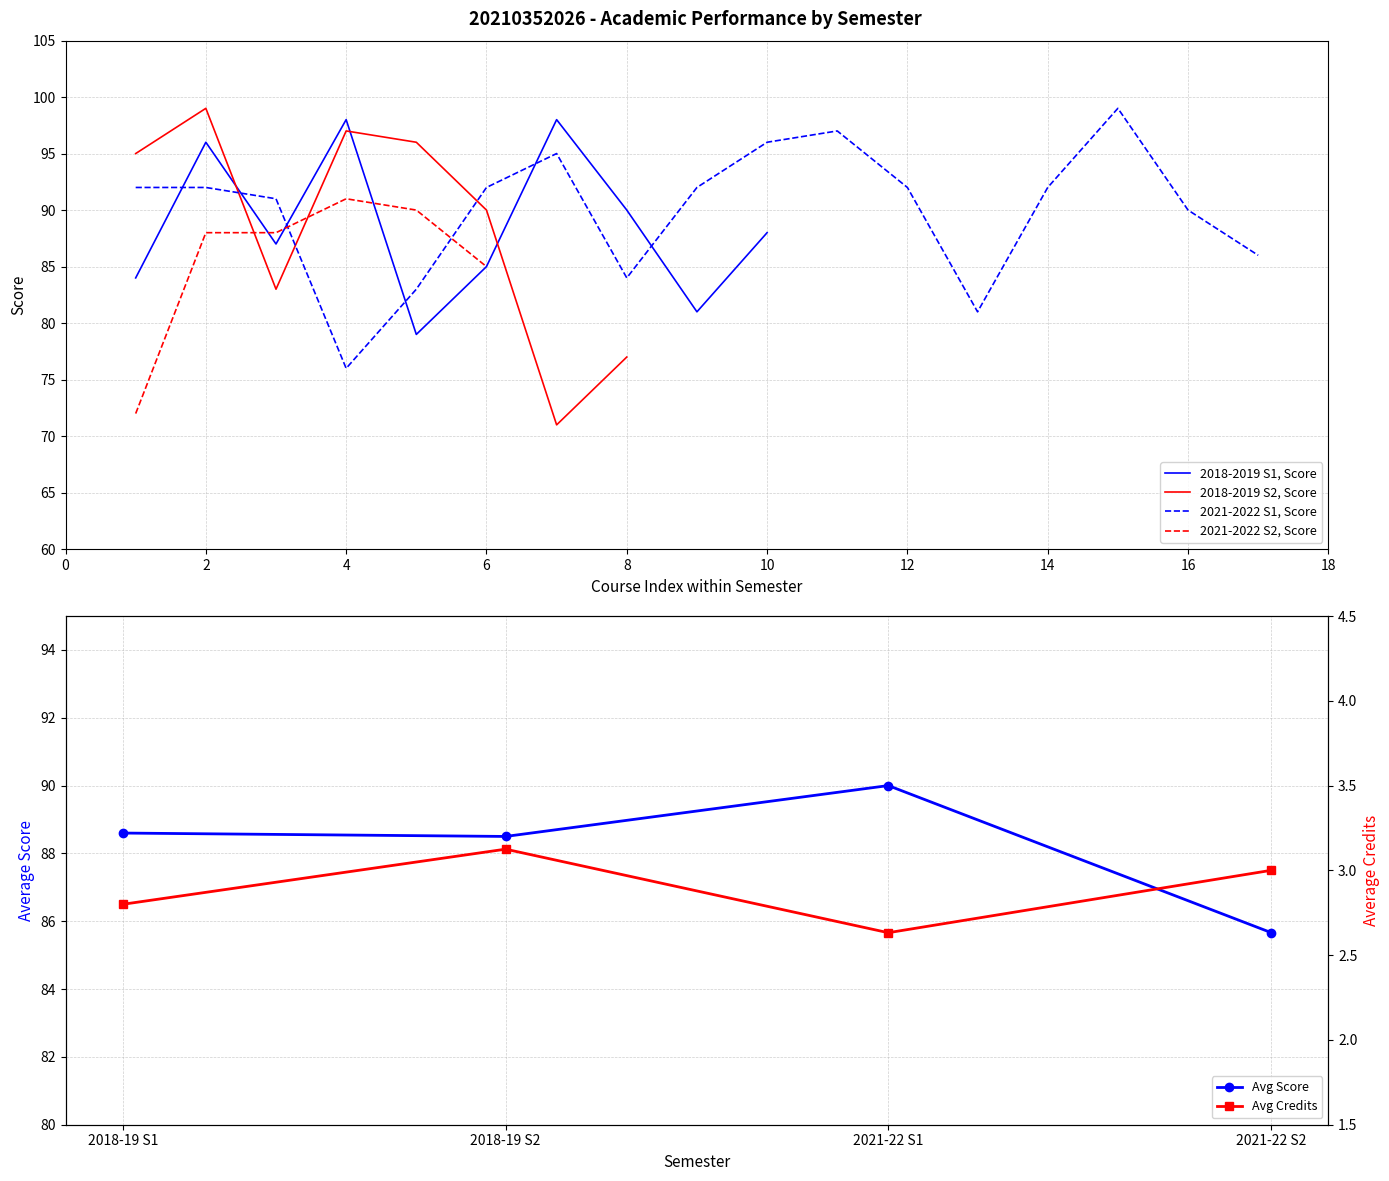

Is it true that 2018-2019 S1, Score equals 98 at 4?

True